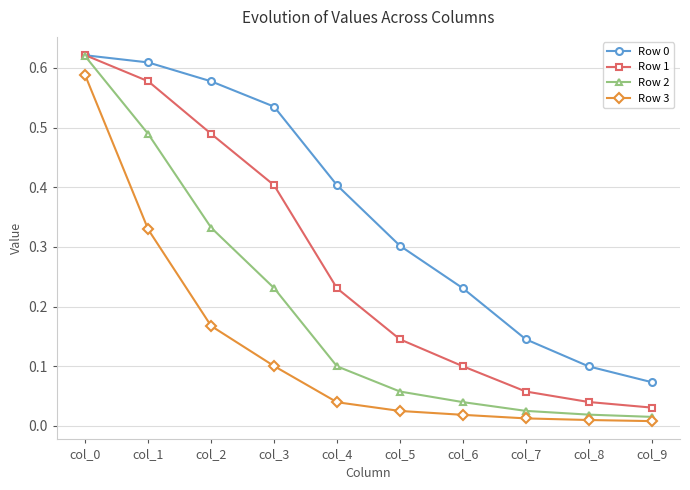

Which series has the largest range (max minus min)?

Row 2